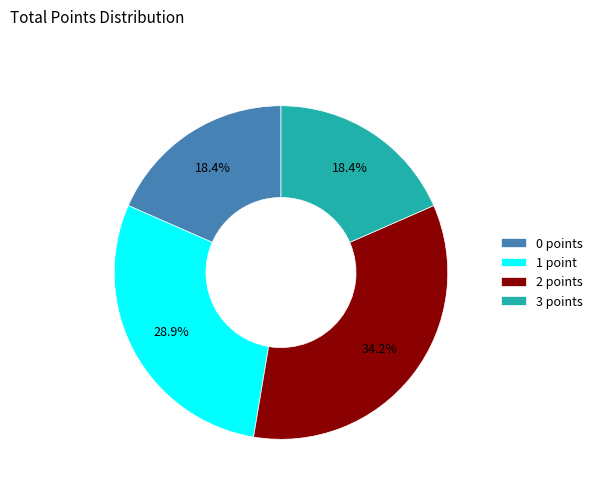

What is the largest slice in the pie chart?

2 points